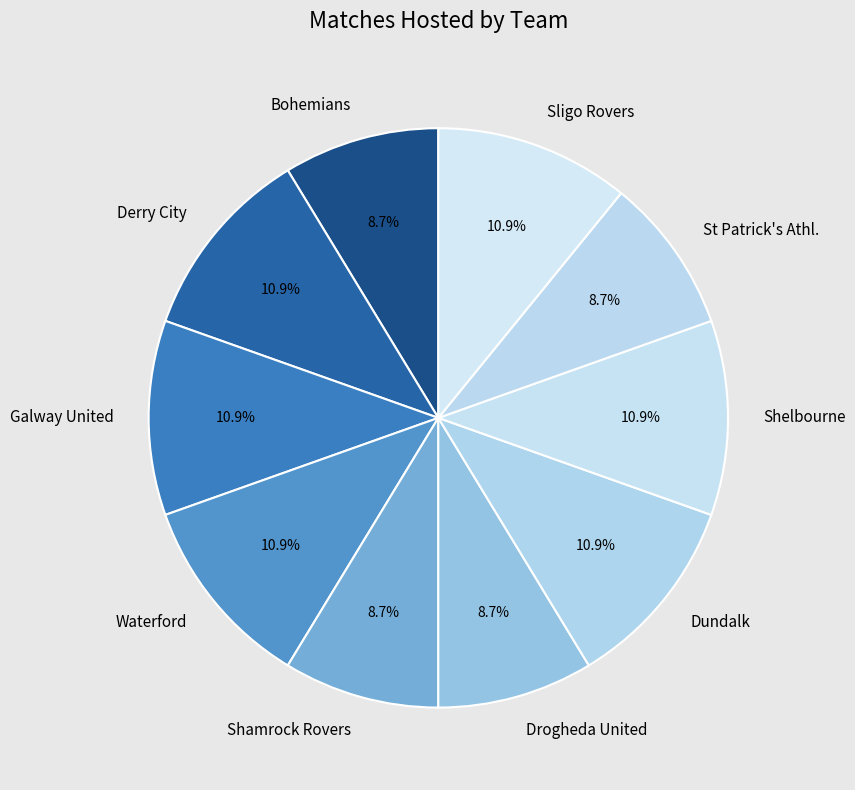

Does Derry City represent more than half of the total?

No